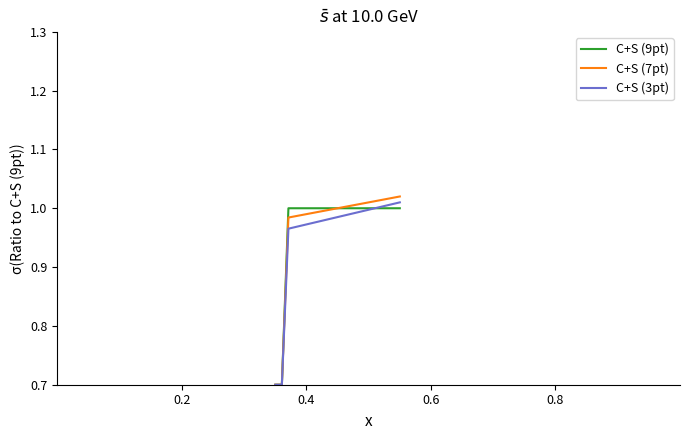

Which category has the lowest value across all series?

0.2